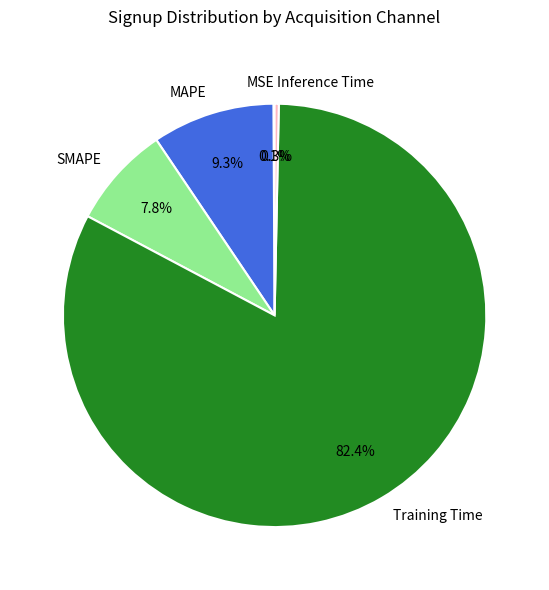

What is the majority slice?

Training Time